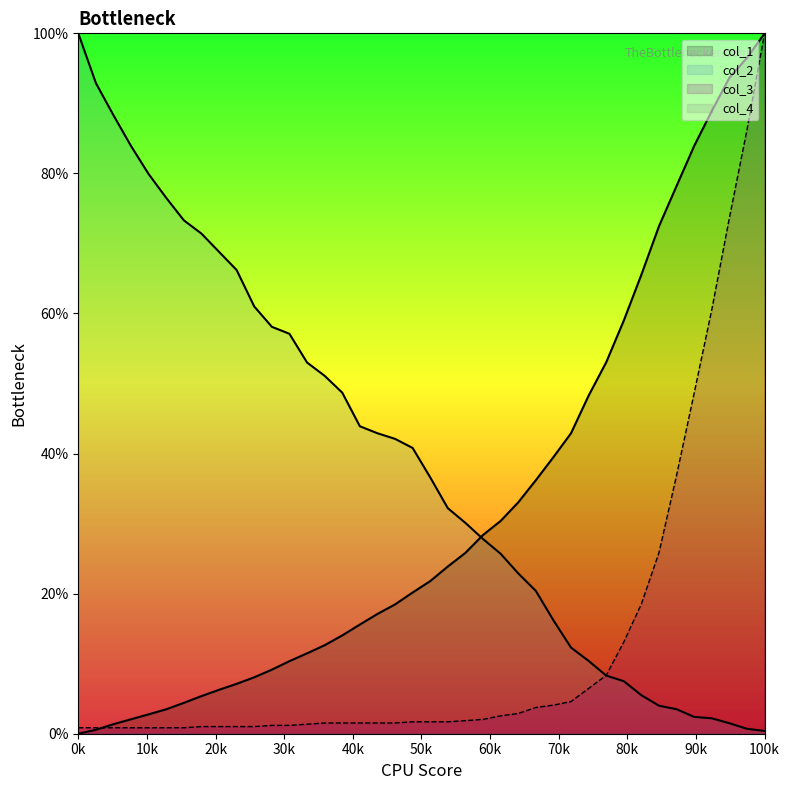

What is the maximum value shown in the chart?

100.0